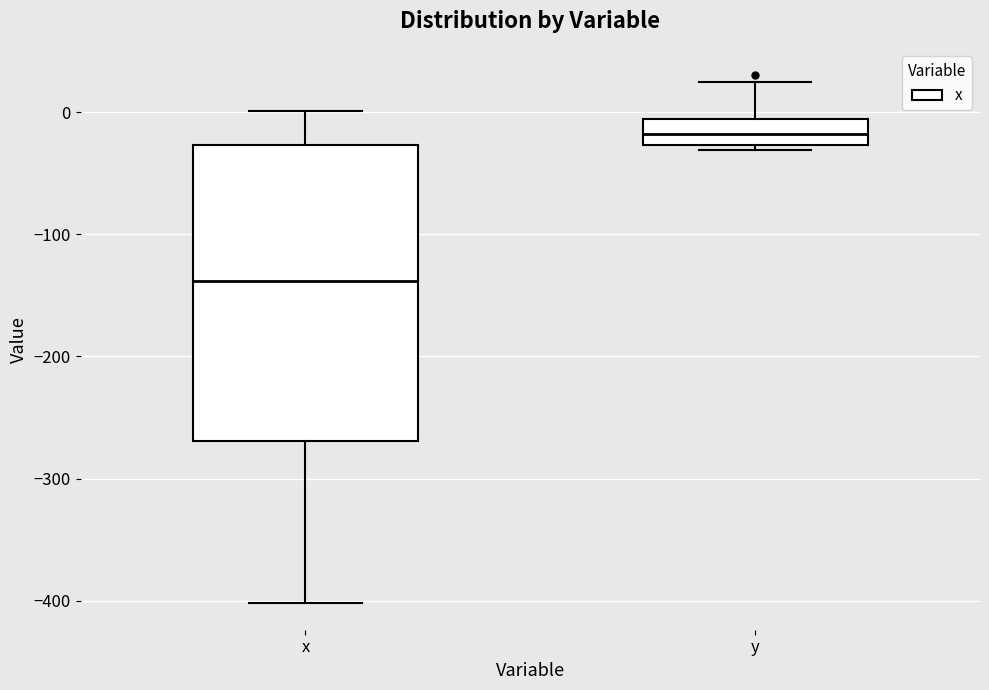

Reading left to right, read every box against the y-axis: the position of its median line, the range the box covers, and the ends of its whiskers. The values are not printed on the chart, so give them approximately, as read against the axis.

x: median -140, box -270 to -30, whiskers -400 to 0
y: median -20, box -30 to -10, whiskers -30 (just below the box's lower edge) to 20